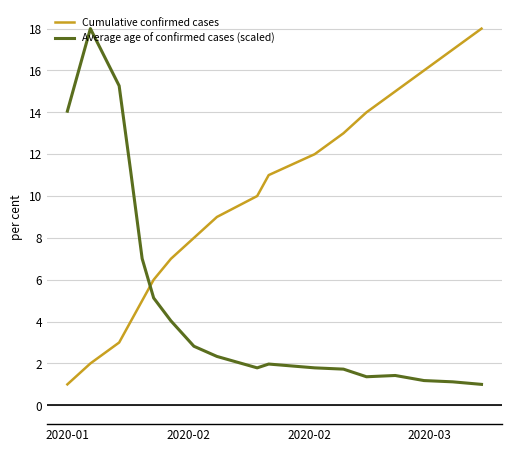

Rank the series by their average value, from lowest to highest.

Average age of confirmed cases (scaled), Cumulative confirmed cases